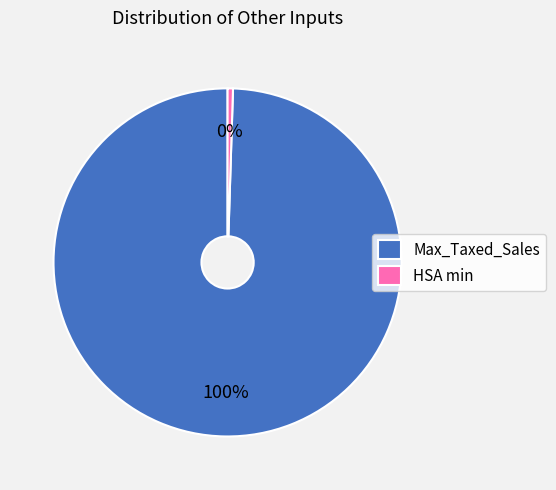

Is the sum of HSA min and Max_Taxed_Sales greater than half?

Yes